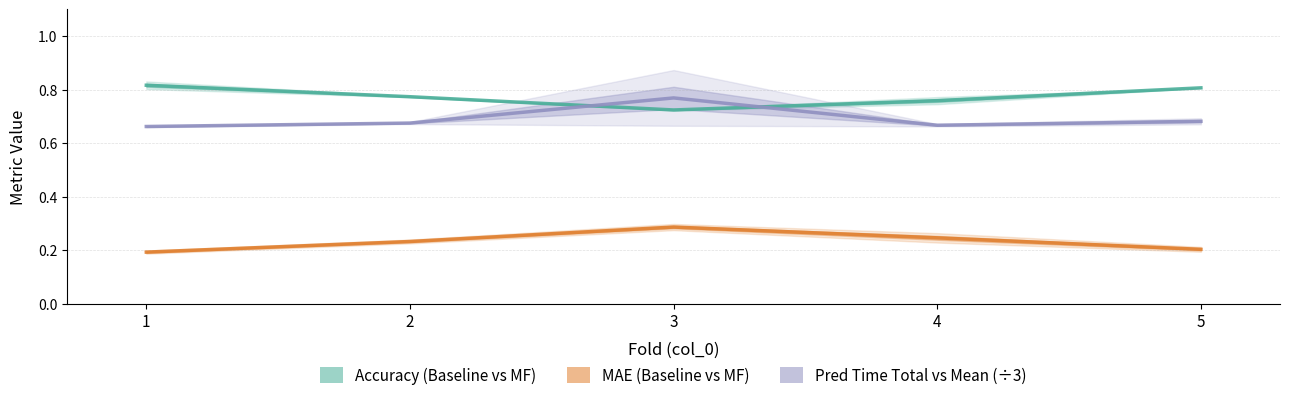

What is the value of the MAE (Baseline vs MF) point at the 3rd from the left?

0.3